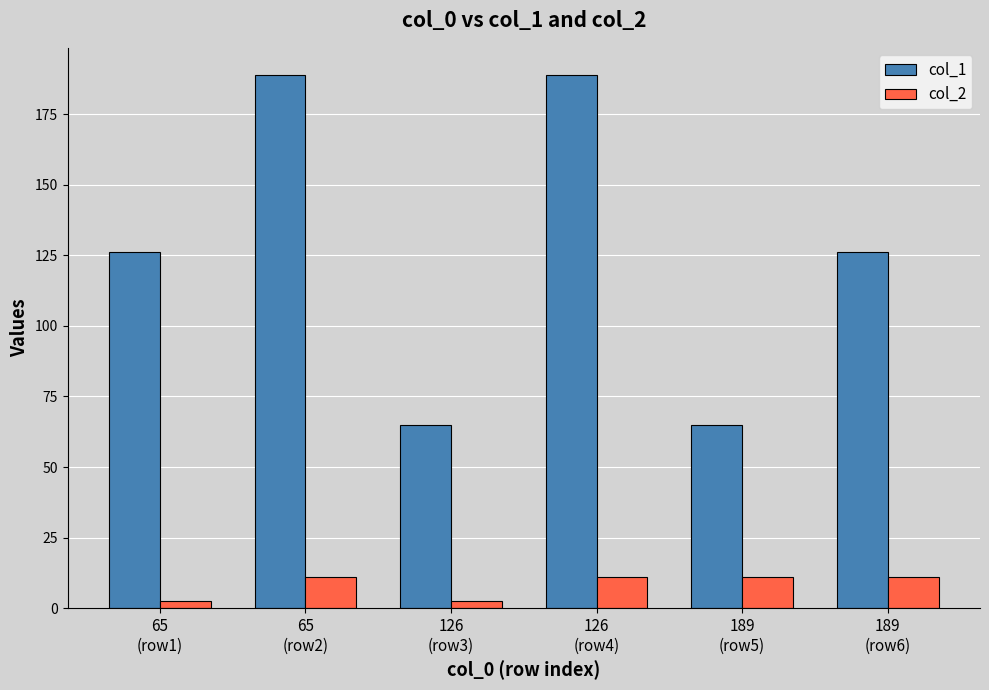

What is the average value of the col_1 series?

126.7